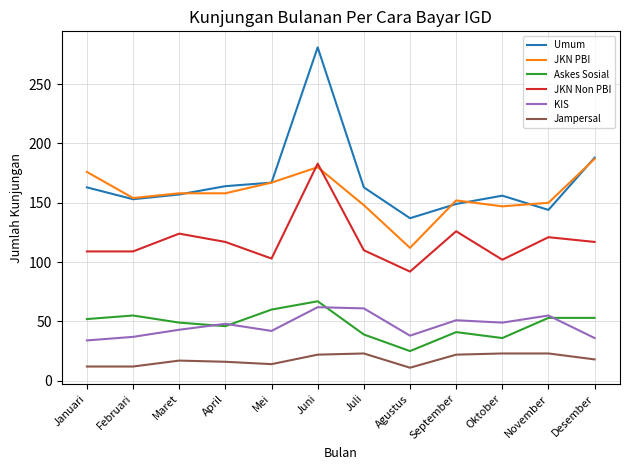

What is the minimum value for Umum?

137